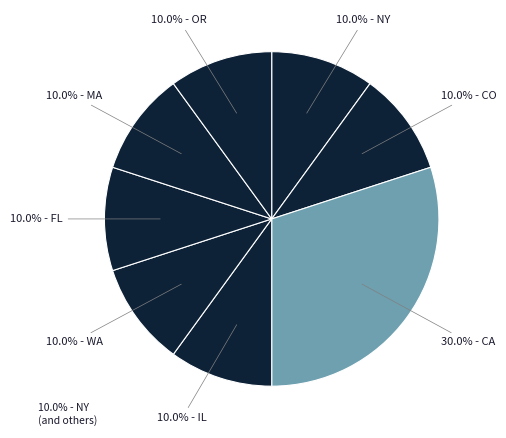

How many slices are in this pie chart?

8